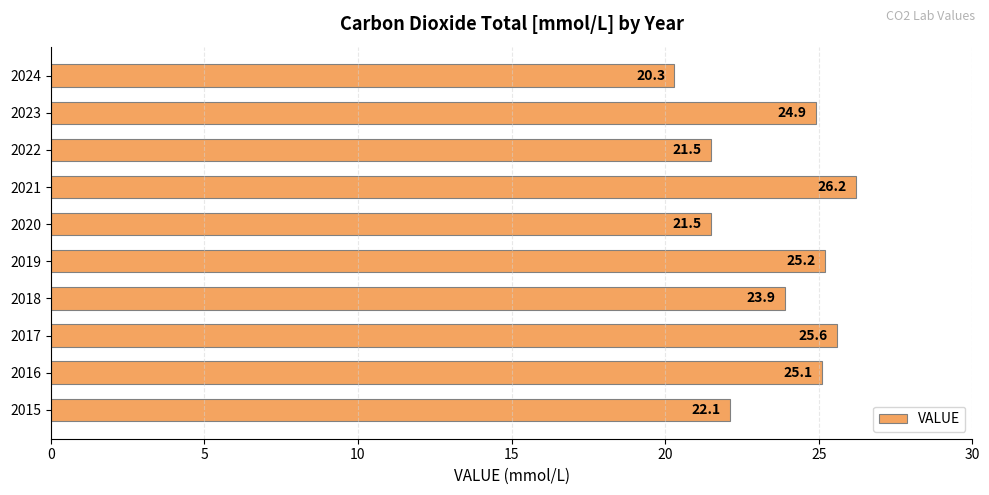

Which has a higher value, 2016 or 2021?

2021